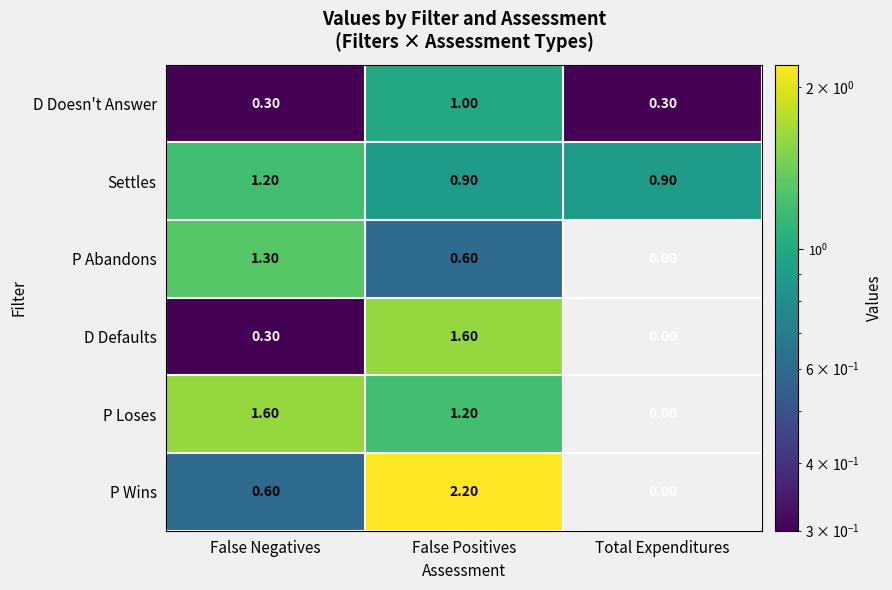

At which label is P Loses closest to 0?

Total Expenditures